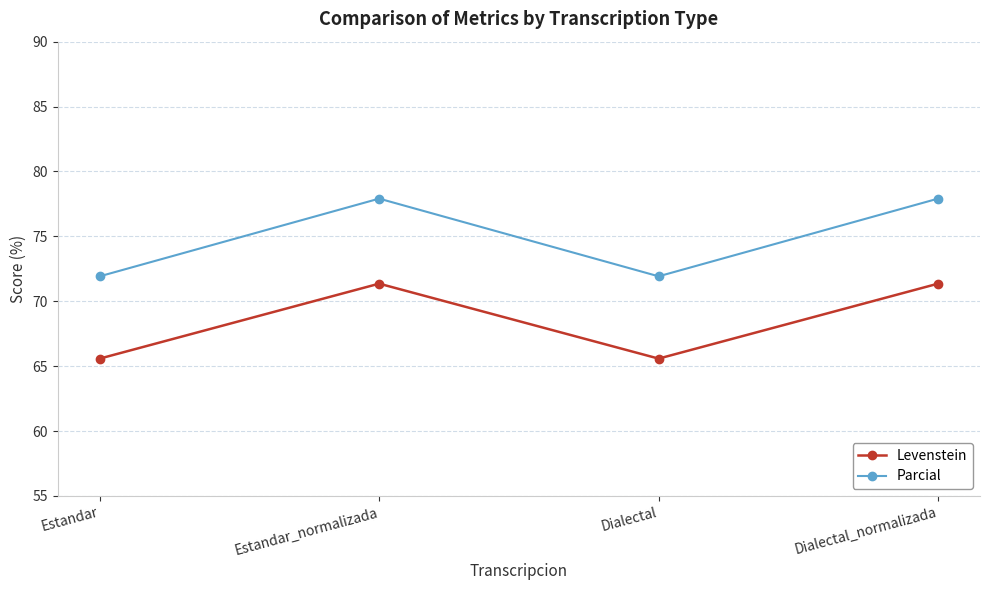

Rank the series at Estandar_normalizada from lowest to highest value.

Levenstein, Parcial